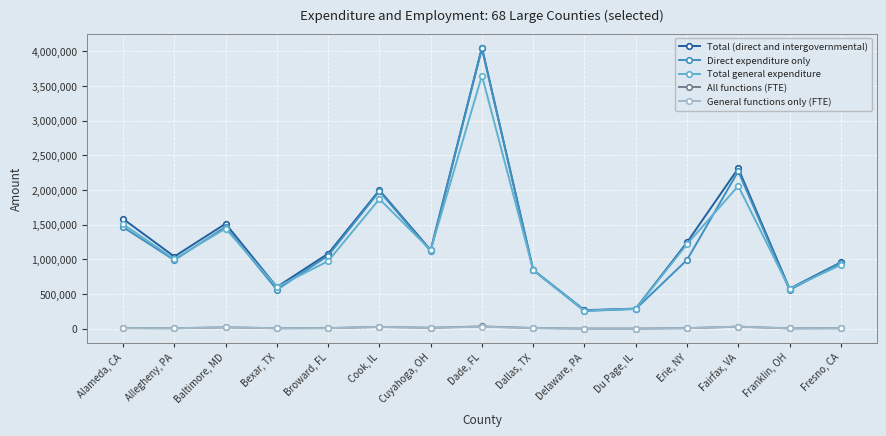

At which category is the sum across all series the highest?

Dade, FL